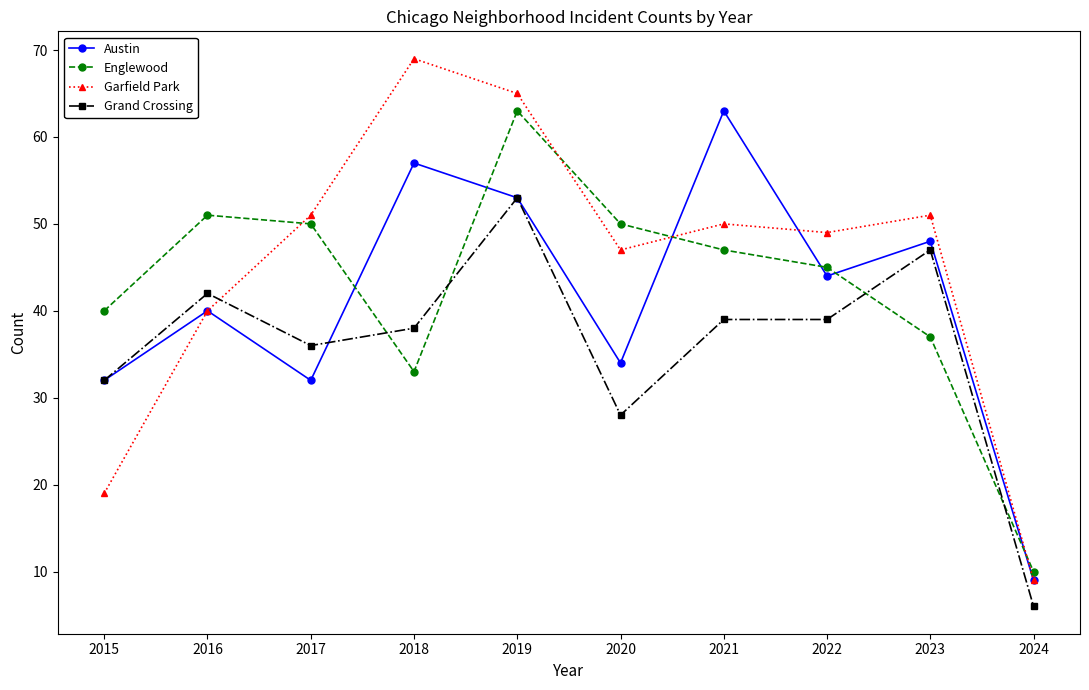

The value of Austin at 2018 is 57. True or false?

True